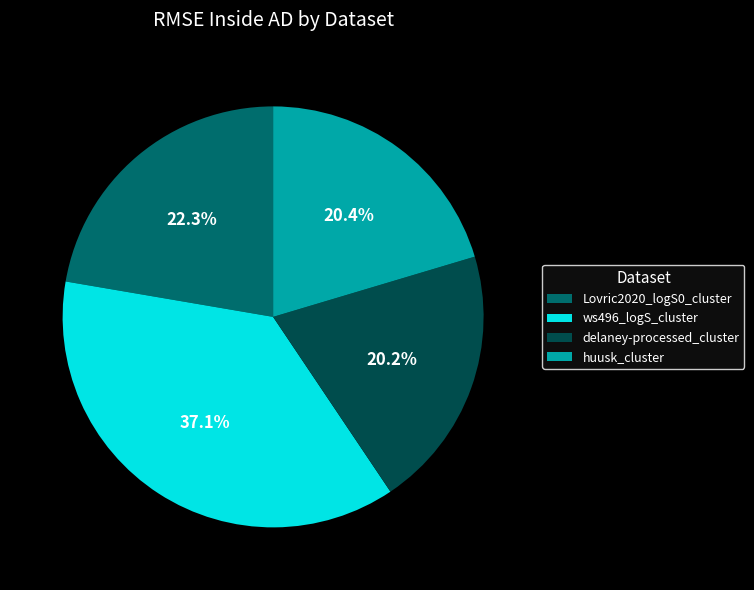

Does Lovric2020_logS0_cluster account for over 50% of the chart?

No